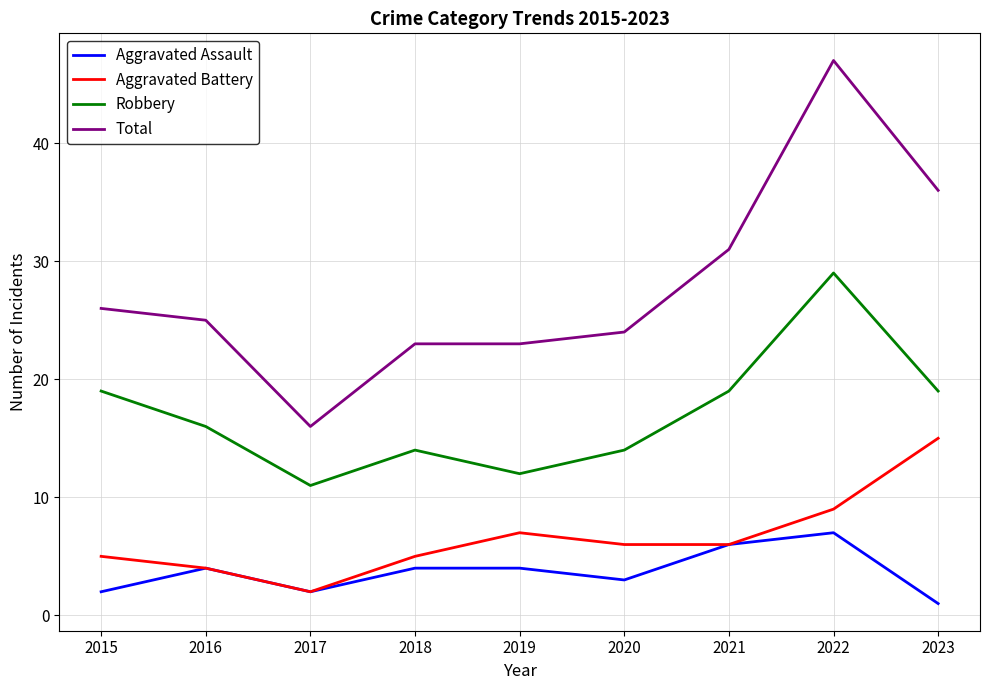

At which category is the sum across all series the highest?

2022